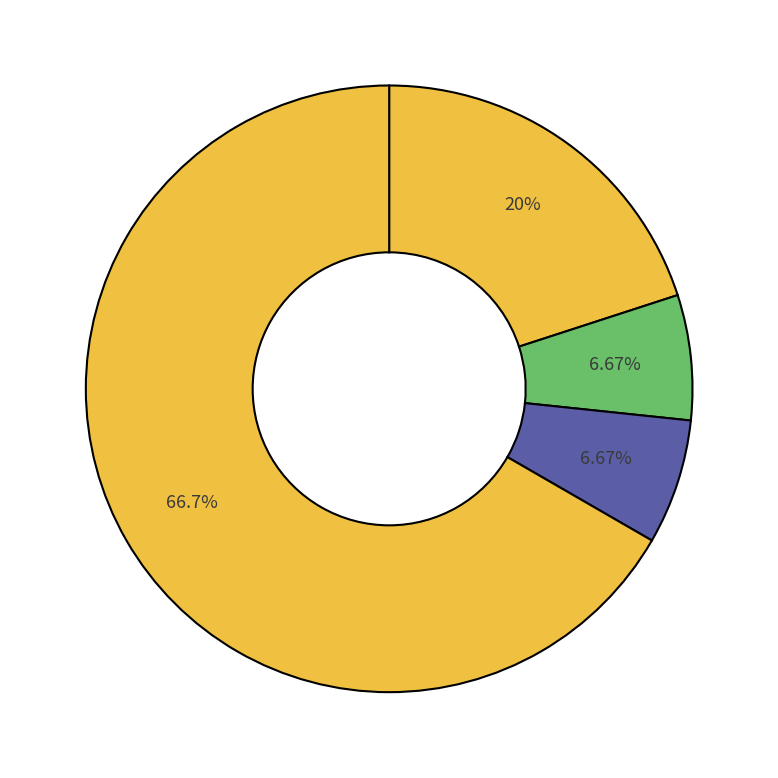

How many slices are in this pie chart?

4